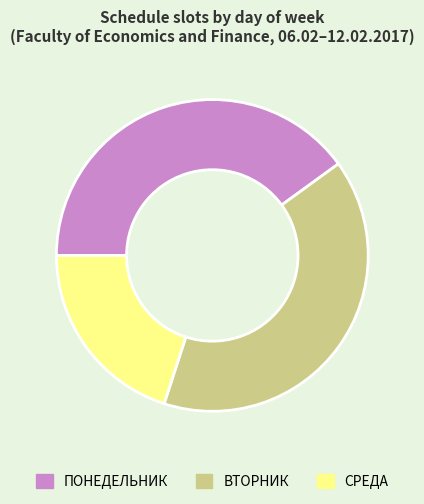

The ВТОРНИК slice represents 40% of the pie. True or false?

True